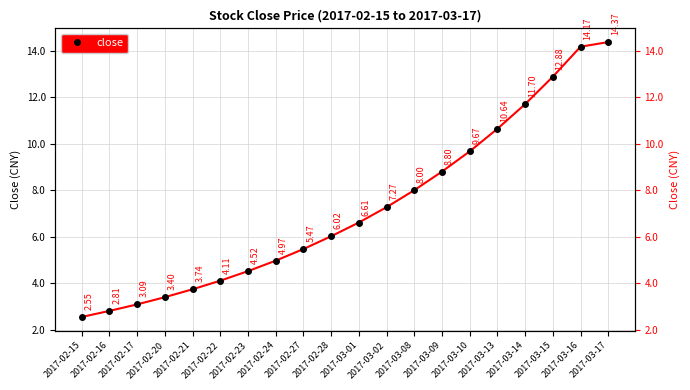

Where is the data nearest to the value 8?

2017-03-08